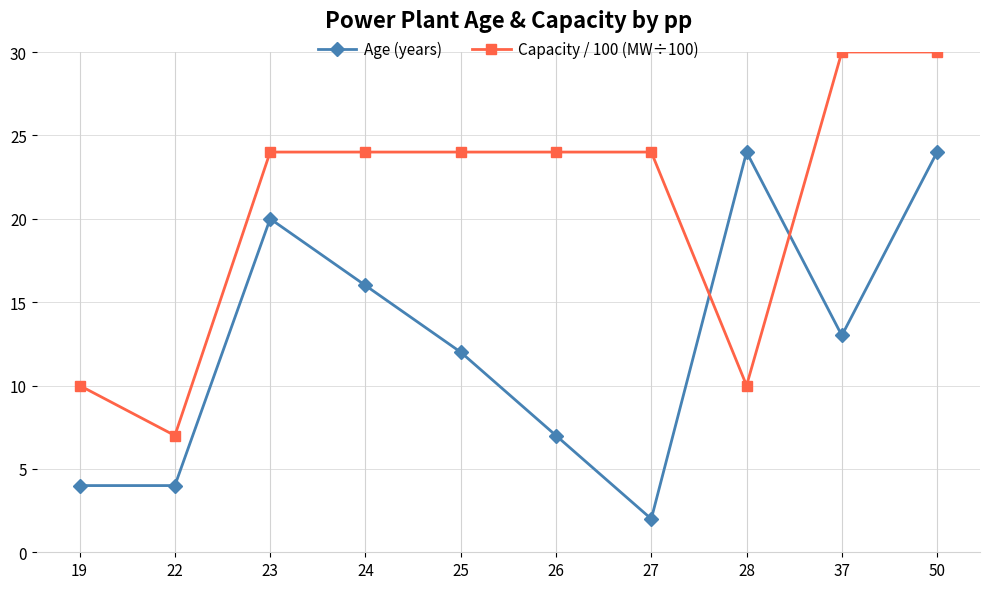

Count the Capacity / 100 (MW÷100) values in the range 10 to 24.

7